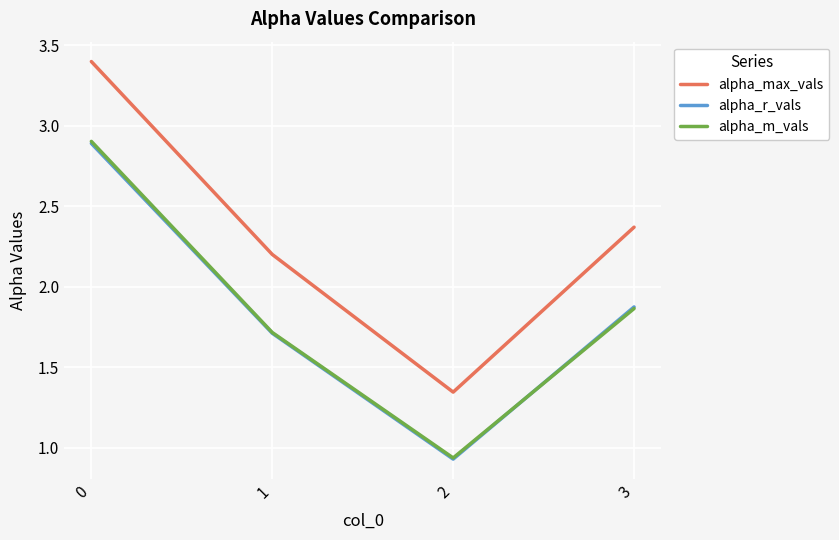

What is the sum of all alpha_m_vals values?

7.4